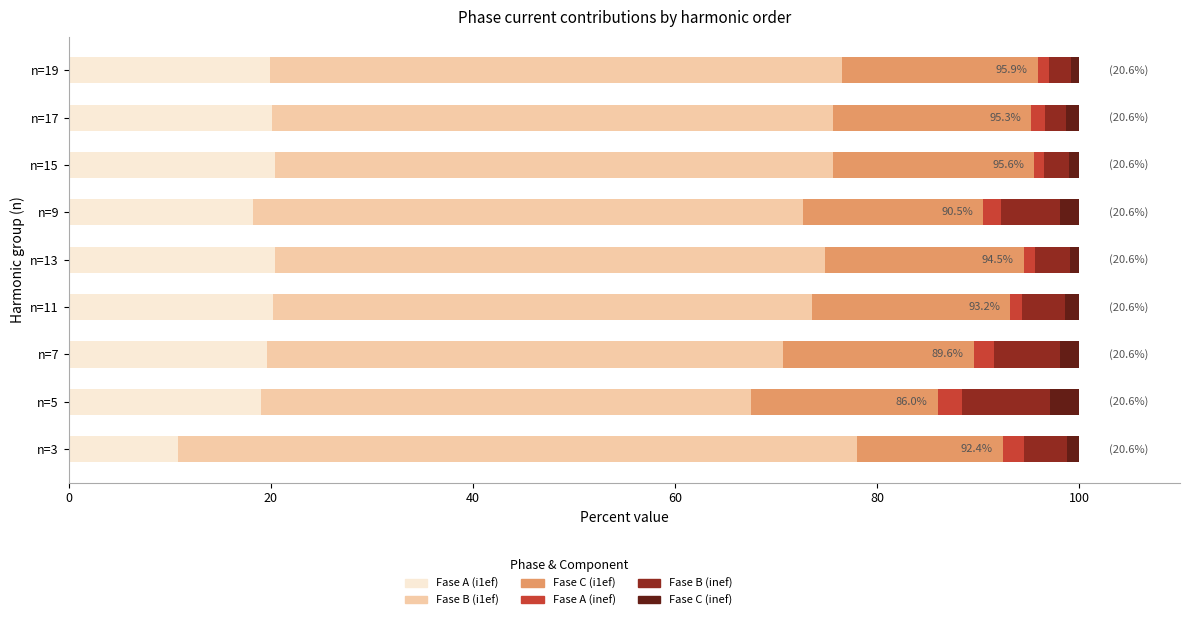

Which category has the lowest value in the Fase A (i1ef) series?

n=3